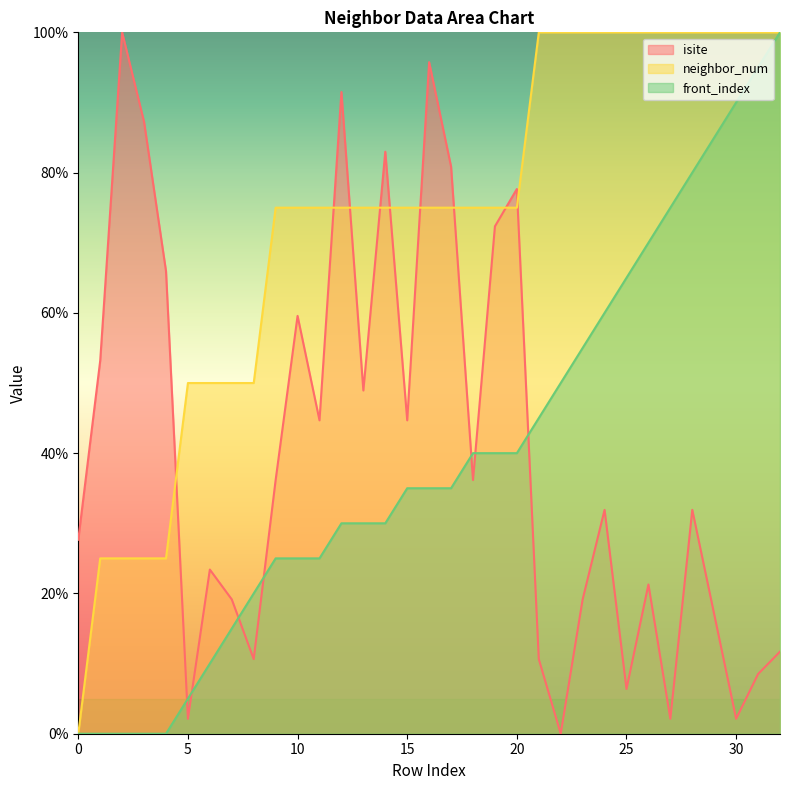

List the series in order of their peak value, lowest first.

isite, neighbor_num, front_index